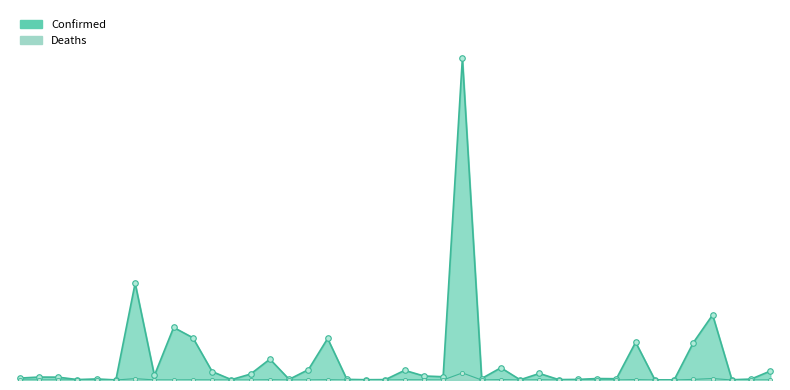

How many data points does each series have?

40